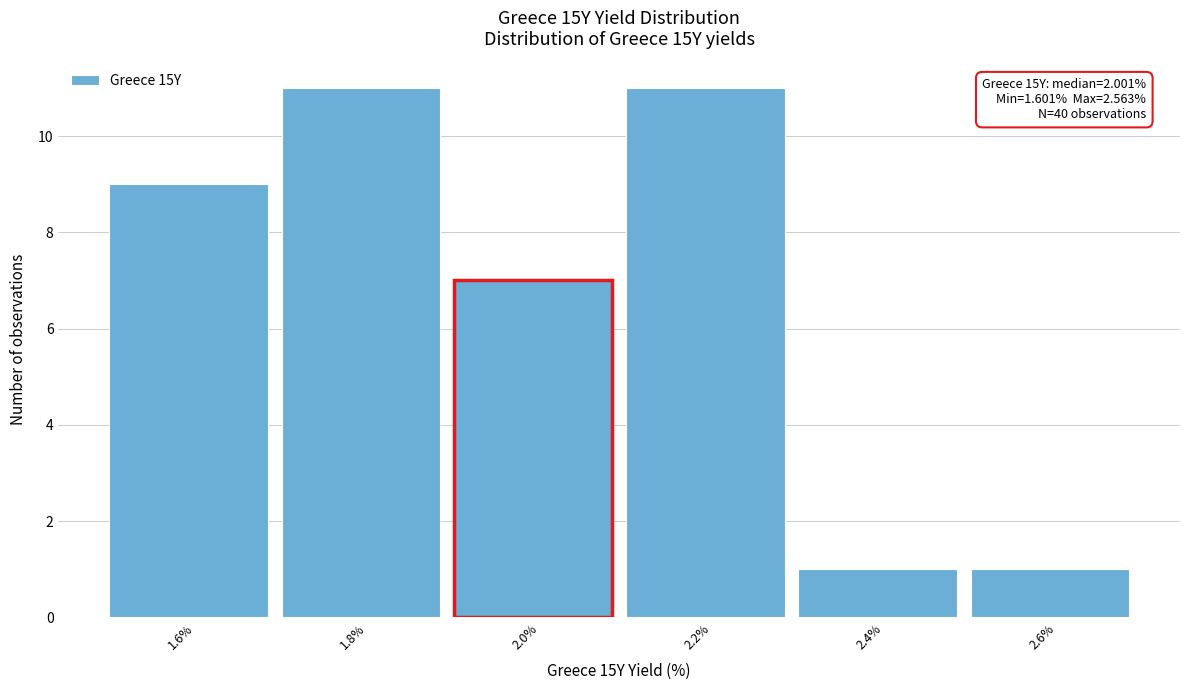

Reading right to left, extract all data points from this chart.

2.6%=1	2.4%=1	2.2%=11	2.0%=7	1.8%=11	1.6%=9